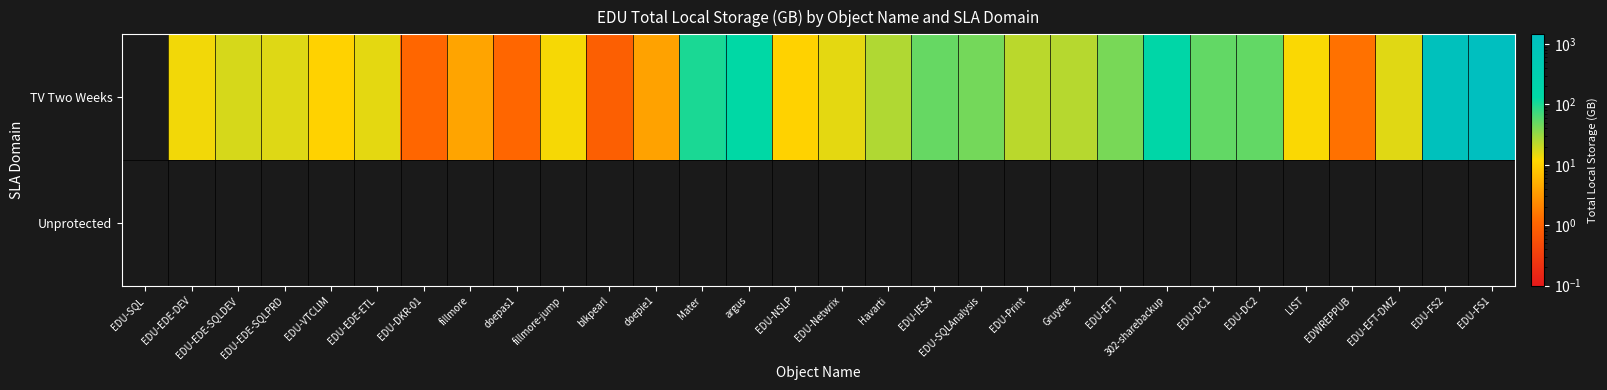

At which category is the sum across all series the highest?

EDU-FS1